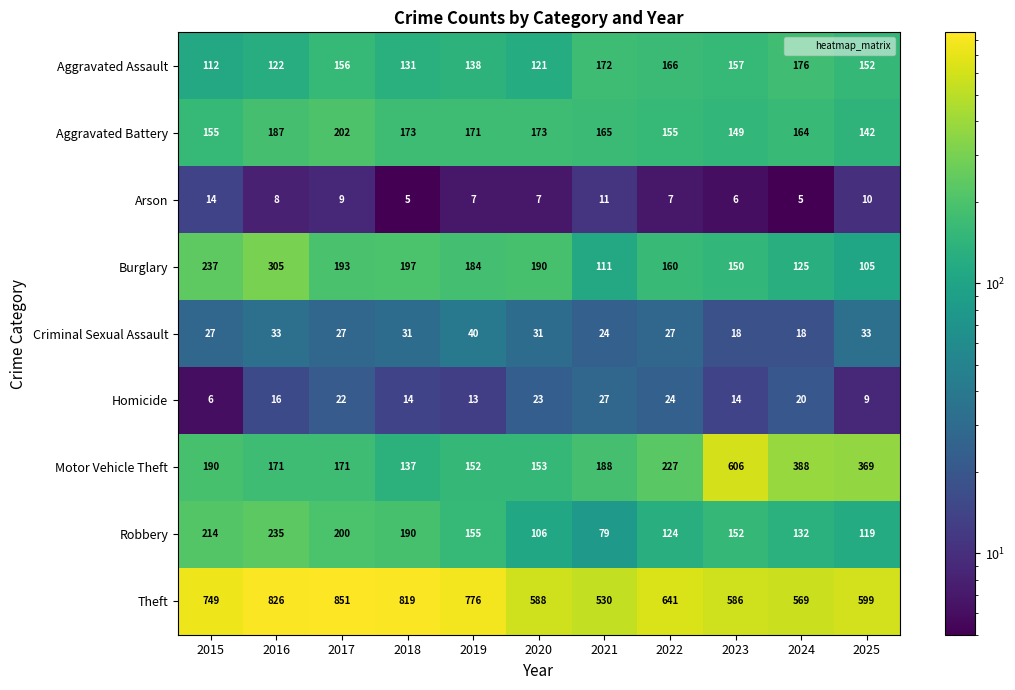

Rank the categories by Theft value from highest to lowest.

2017, 2016, 2018, 2019, 2015, 2022, 2025, 2020, 2023, 2024, 2021